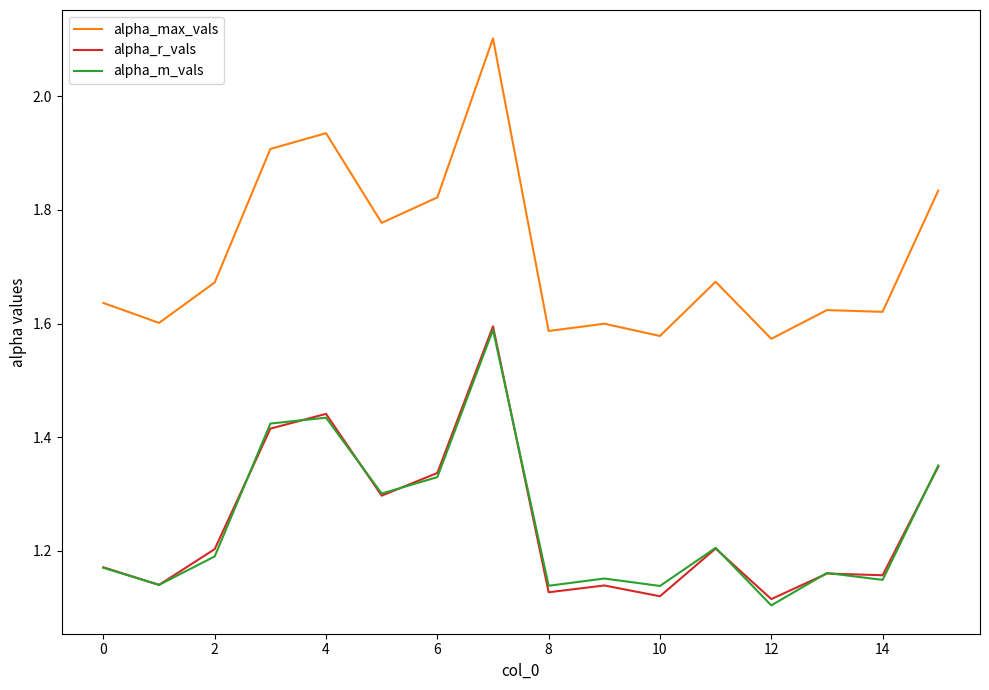

How many lines are shown in the chart?

3